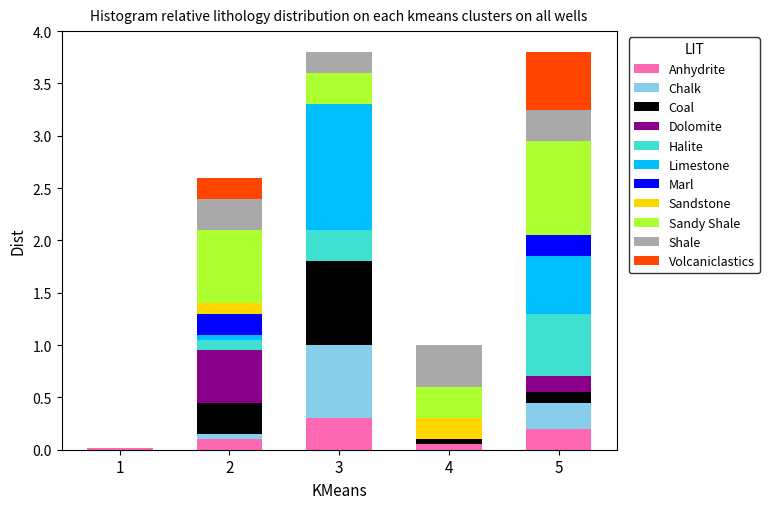

Which category has the highest value in the Anhydrite series?

3